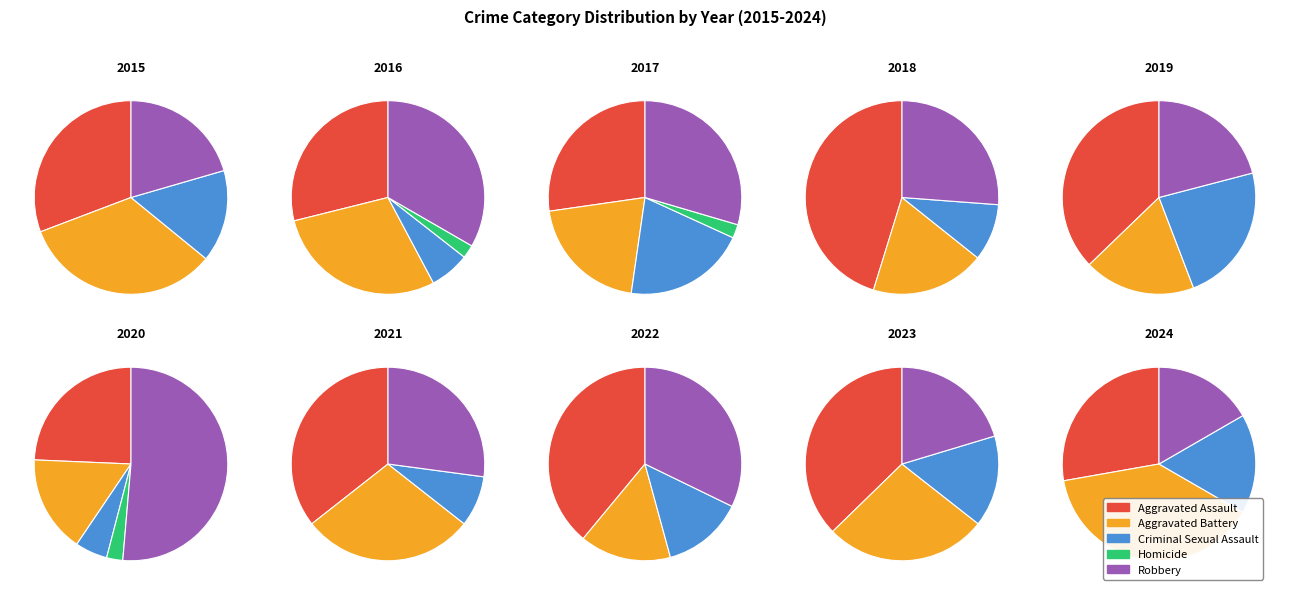

To the nearest percent, what is the difference between the 7 and 1 slice percentages?

33%